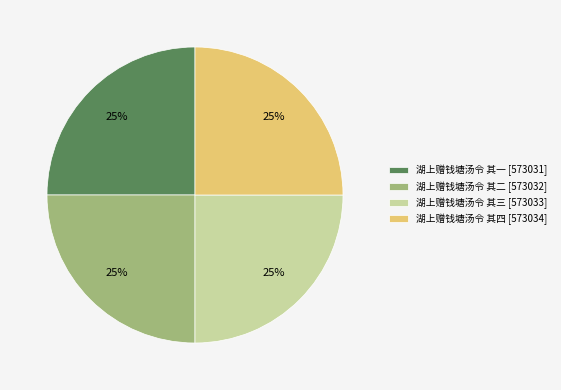

Does 湖上赠钱塘汤令 其二 [573032] account for over 50% of the chart?

No